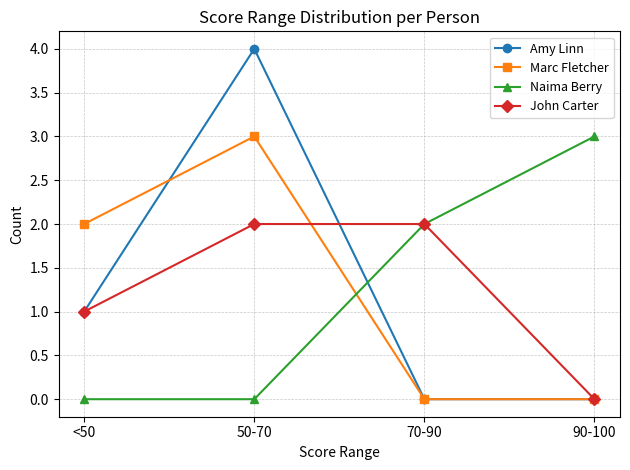

Reading left to right, list all the values displayed in this chart.

Amy Linn: <50=1	50-70=4	70-90=0	90-100=0
Marc Fletcher: <50=2	50-70=3	70-90=0	90-100=0
Naima Berry: <50=0	50-70=0	70-90=2	90-100=3
John Carter: <50=1	50-70=2	70-90=2	90-100=0